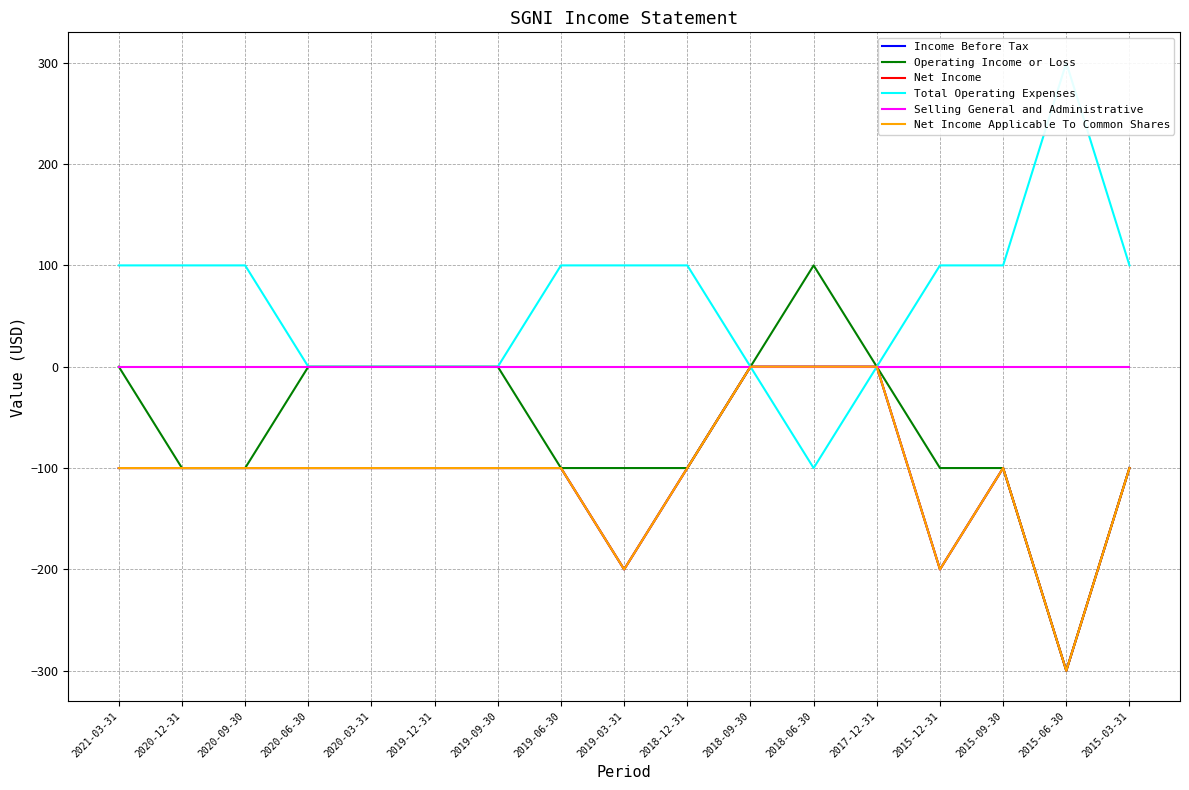

Which series has the largest range (max minus min)?

Operating Income or Loss